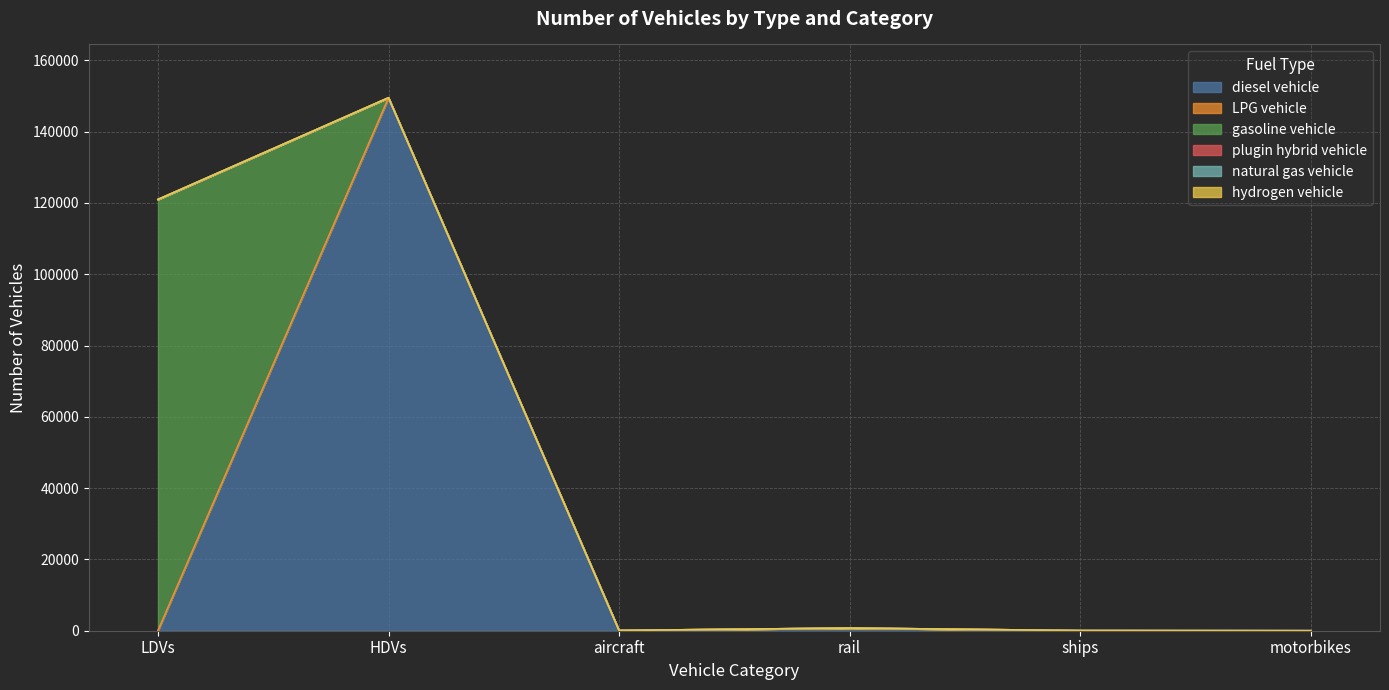

True or false: plugin hybrid vehicle and LPG vehicle cross at least once.

False